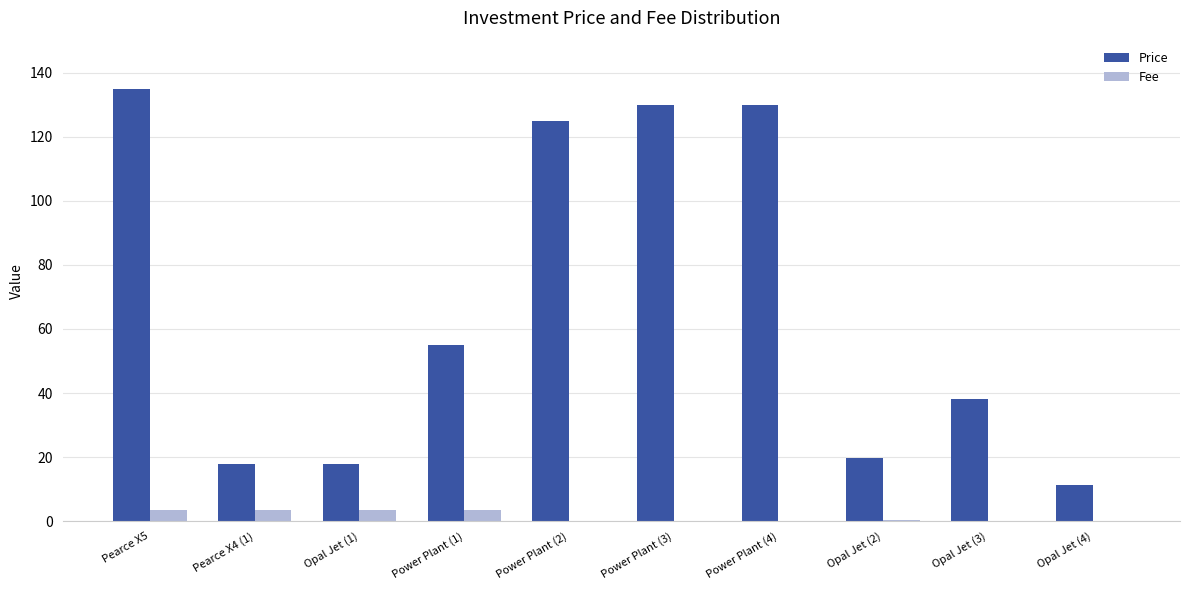

What are all the series names shown in the legend?

Price, Fee